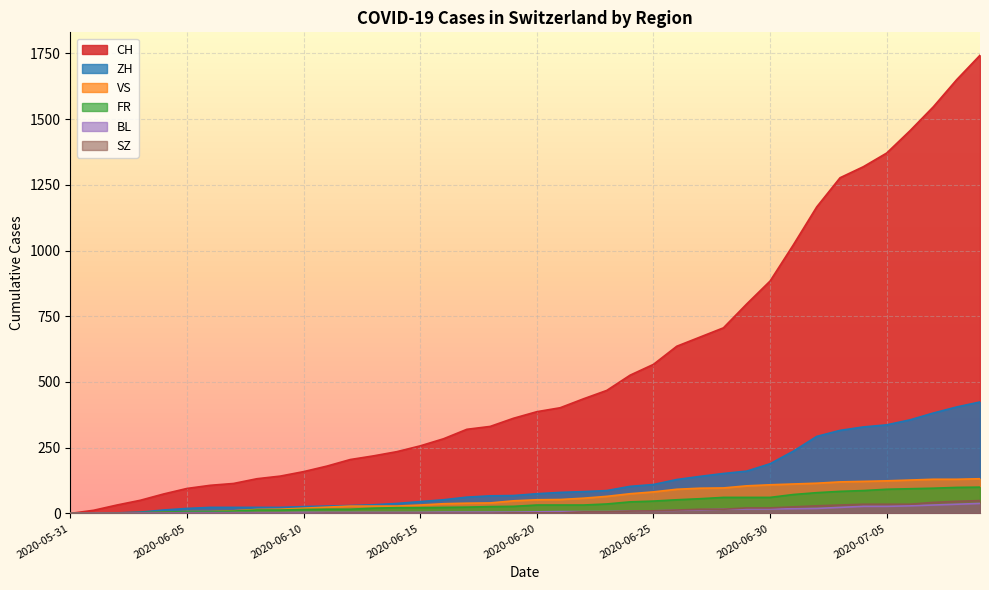

The ZH series shows 75 at 2020-06-20. True or false?

True